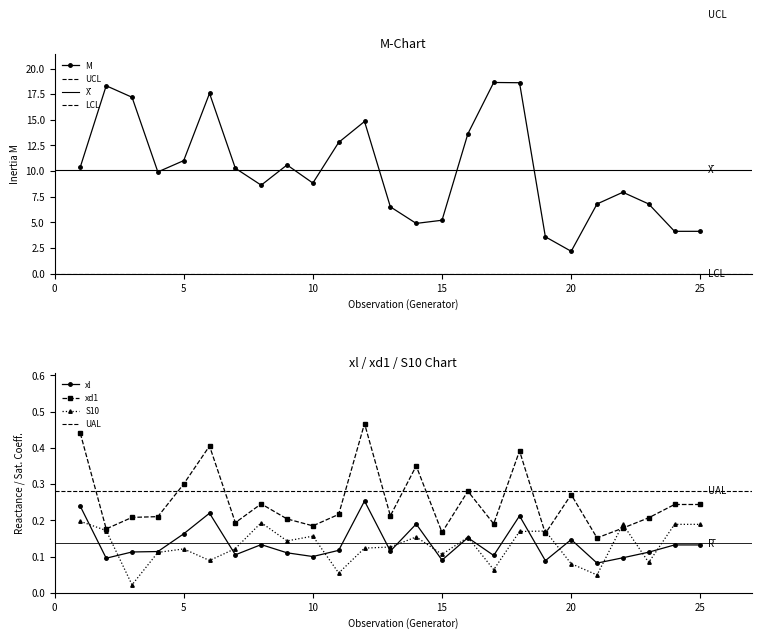

True or false: S10 has more than 0 points higher than both neighbors.

True